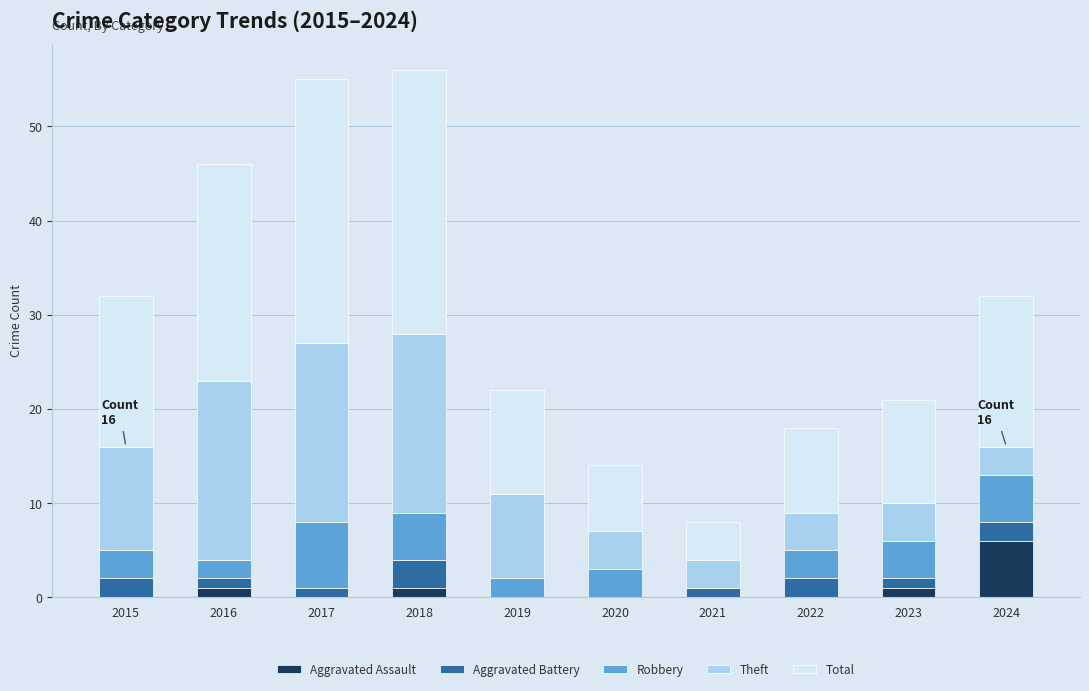

True or false: Aggravated Assault has a value of 0 at 2017.

True